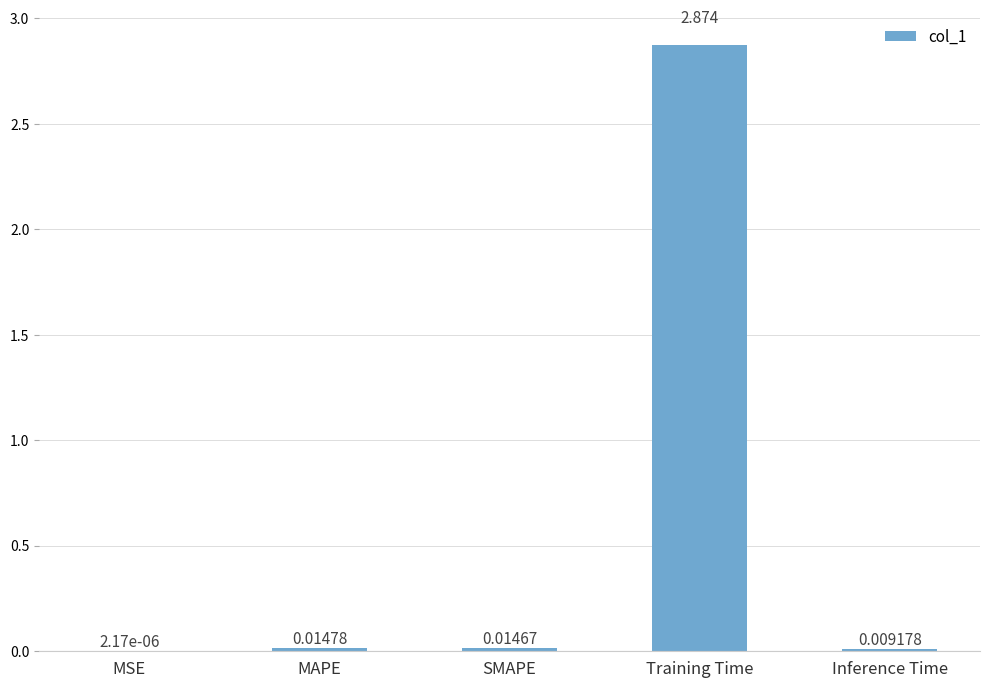

What is the average value?

0.6